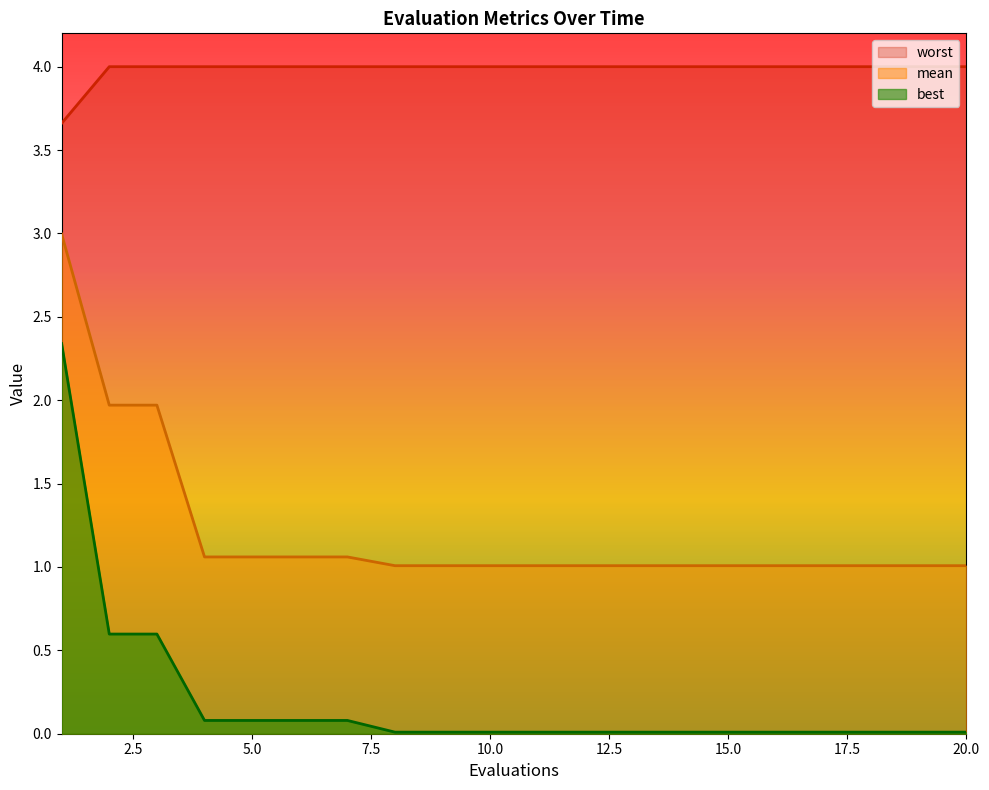

True or false: worst and mean intersect in this chart.

False